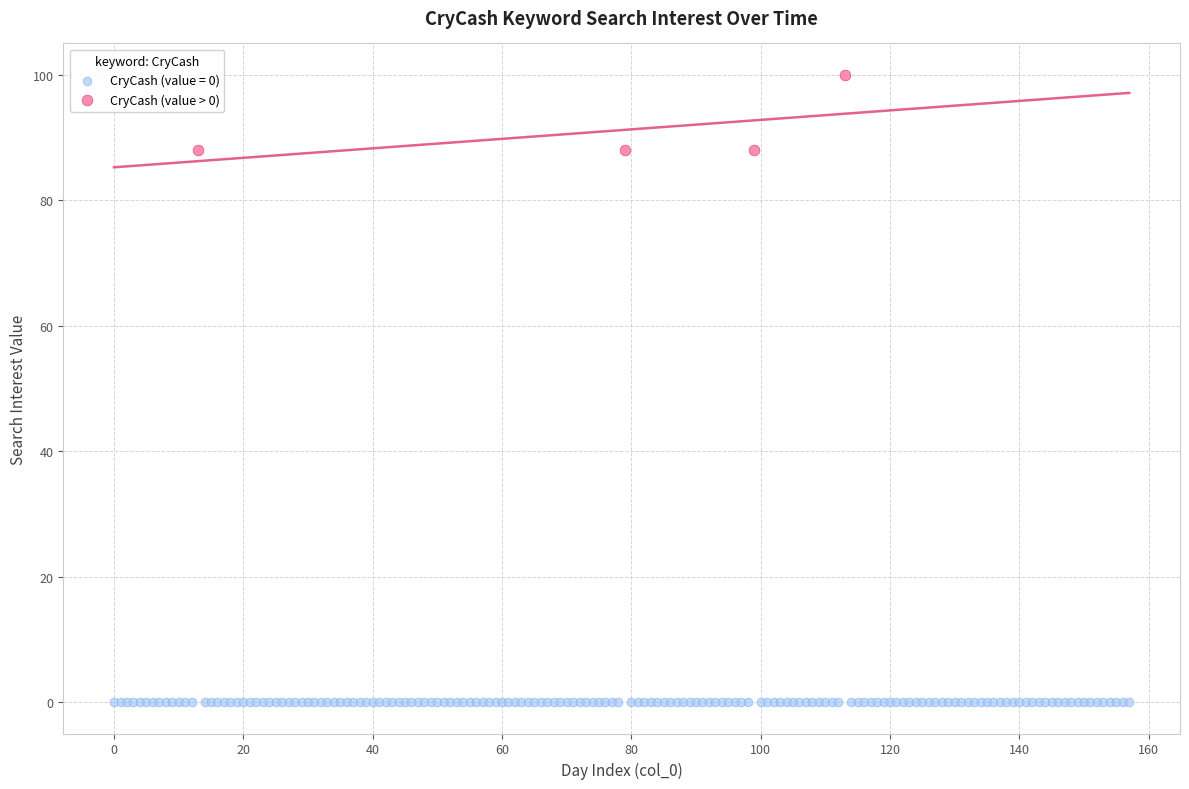

Which series contains the highest Y value?

CryCash (value > 0)